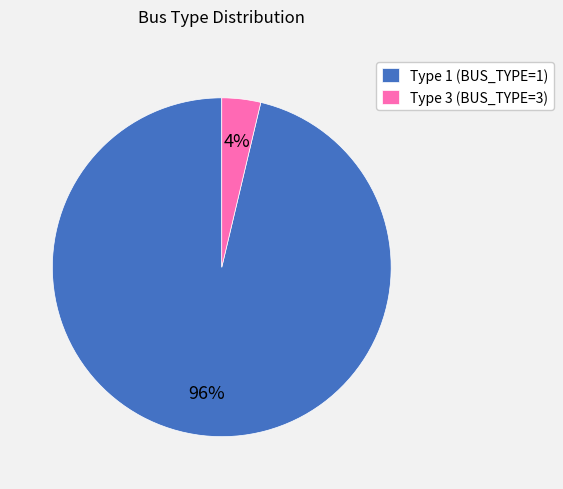

Count the number of slices in the pie.

2